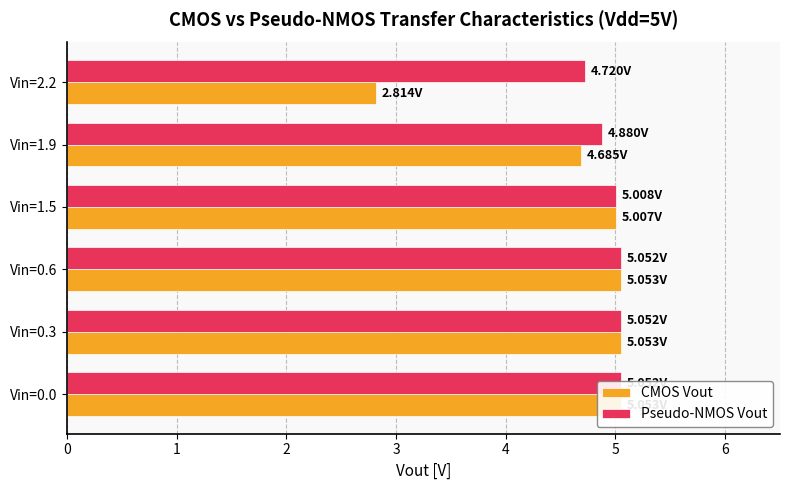

What is the value of the Pseudo-NMOS Vout bar at the 1st from the left?

5.1